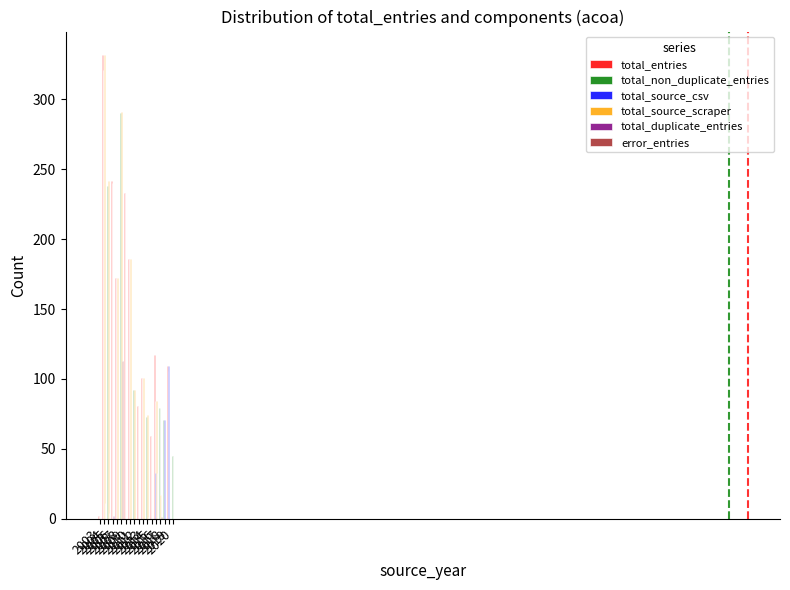

What is the maximum value shown in the chart?

332